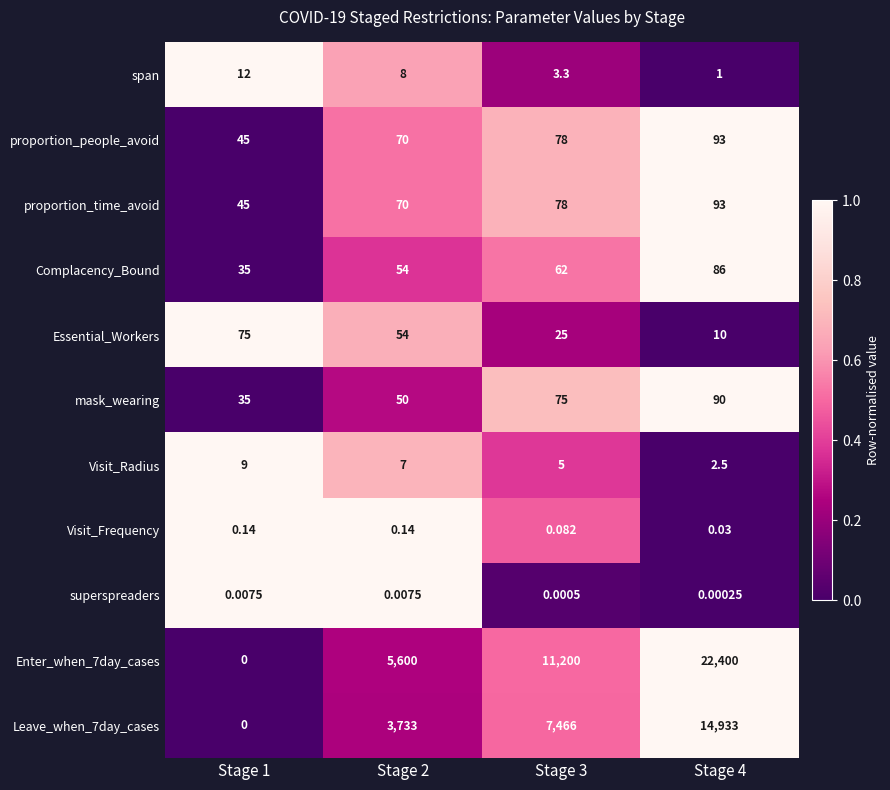

Is the value of Leave_when_7day_cases at Stage 1 greater than the value of proportion_time_avoid at Stage 2?

No